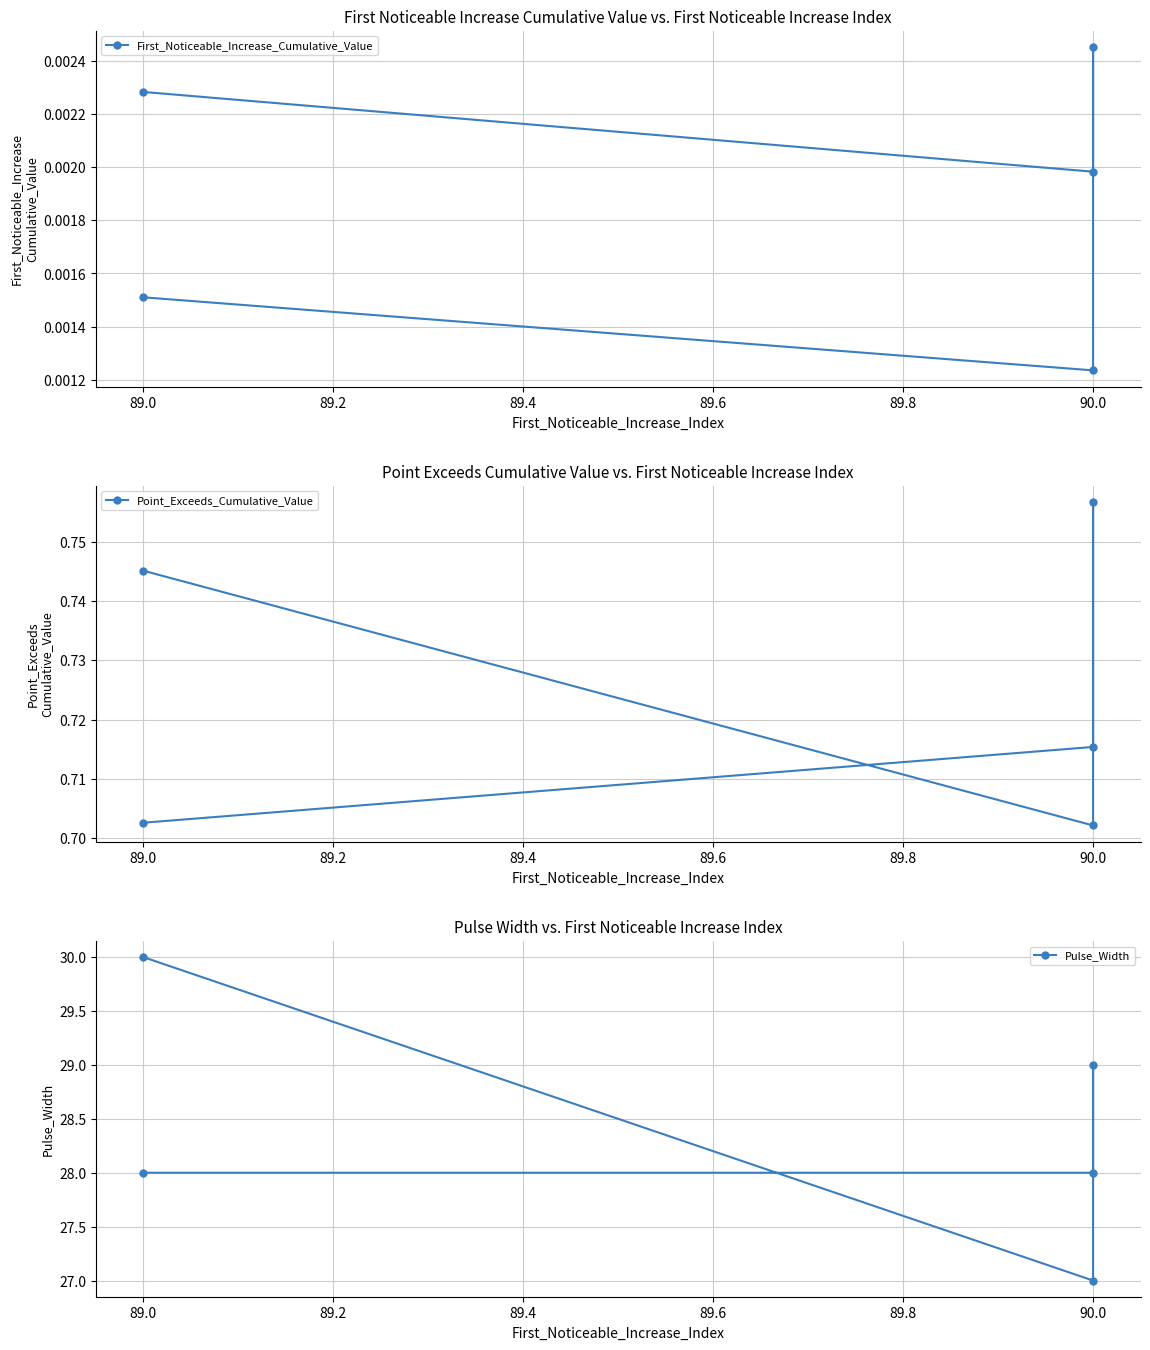

Count the Pulse_Width values in the range 28 to 29.

3